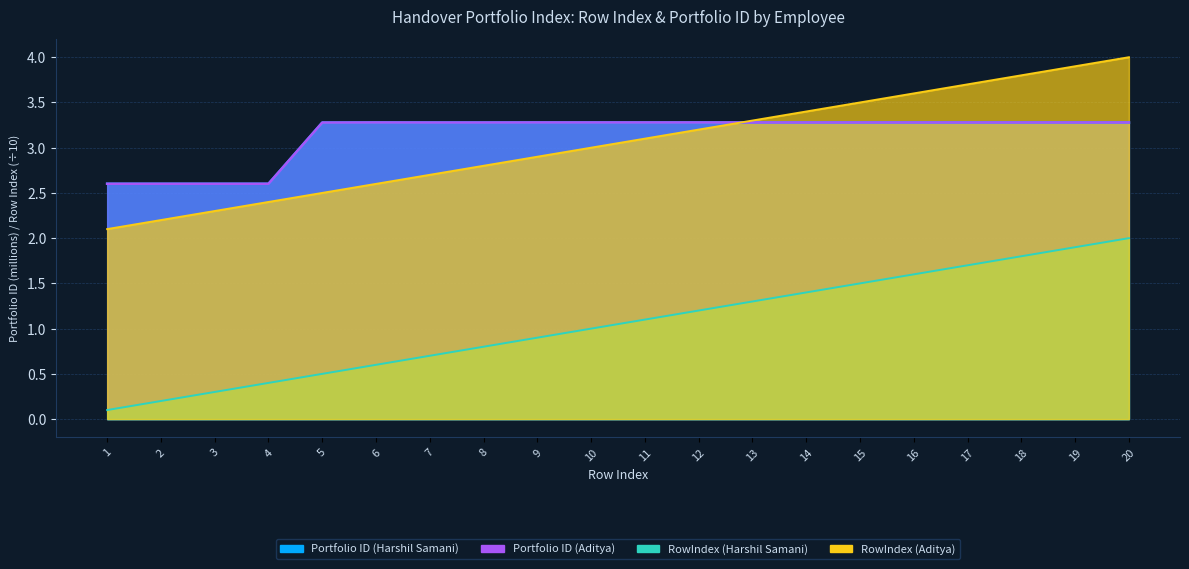

What is the total value across all series at 11?

4.2